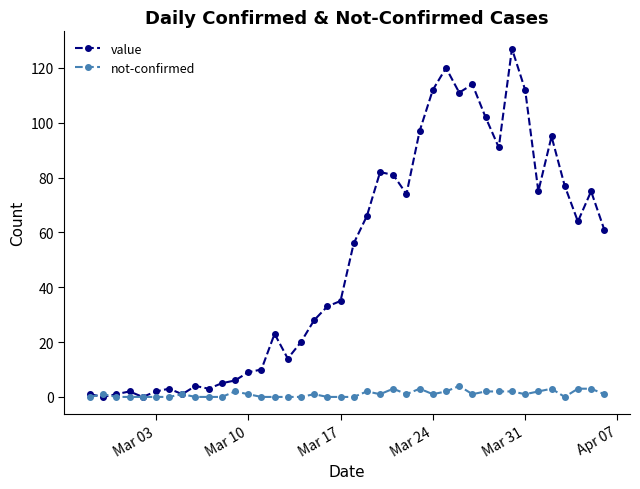

Which series has the largest total across all categories?

value